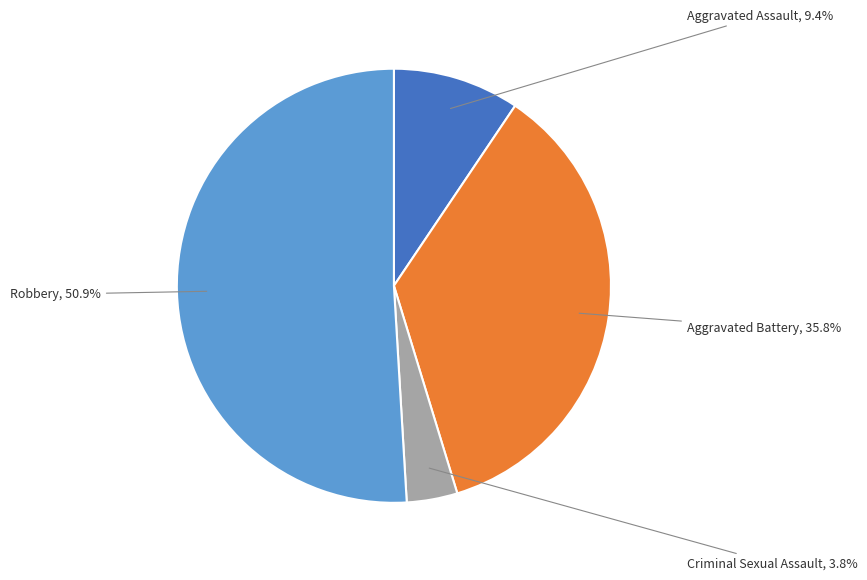

To the nearest percent, what is the average slice percentage?

25%